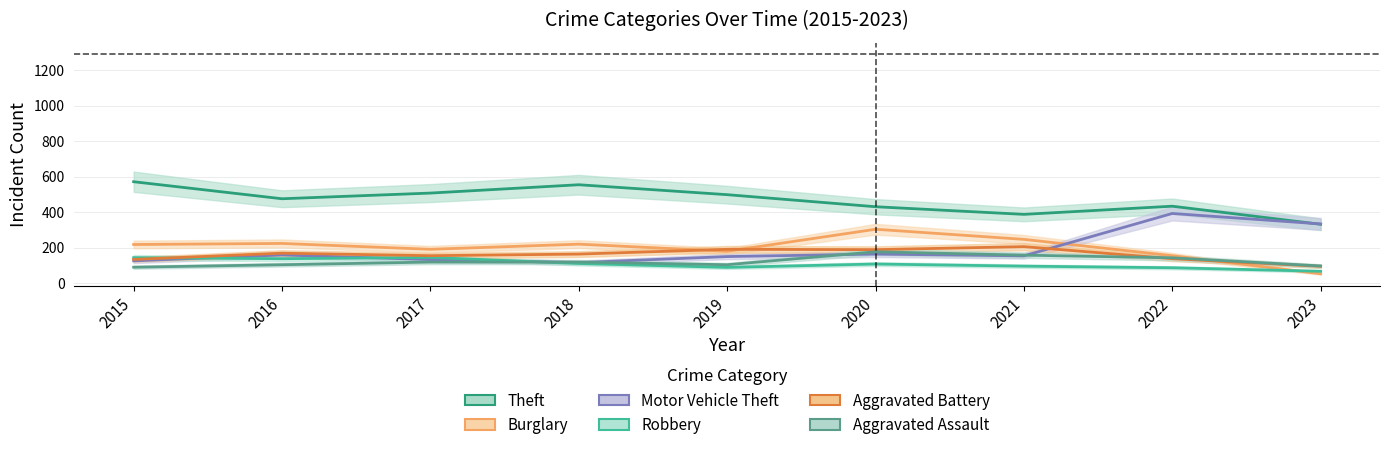

Where is Motor Vehicle Theft nearest to the value 253?

2023